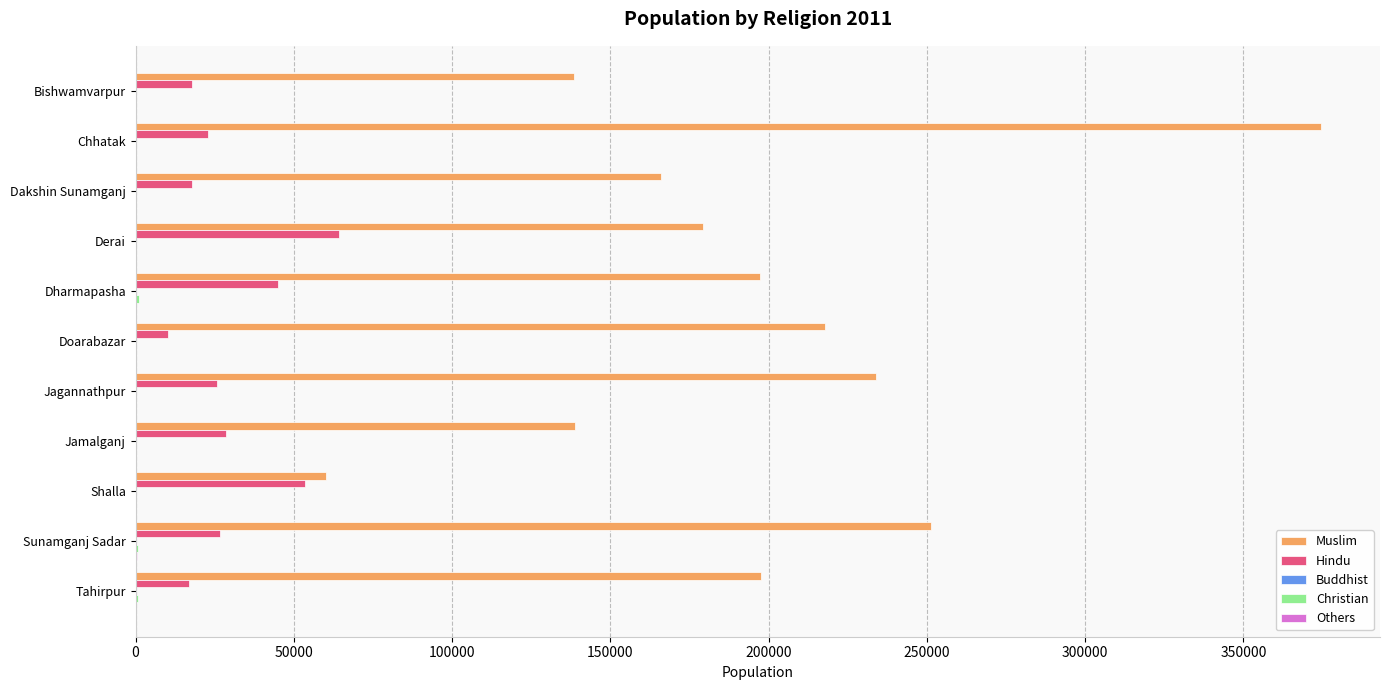

Which series has the largest total across all categories?

Muslim